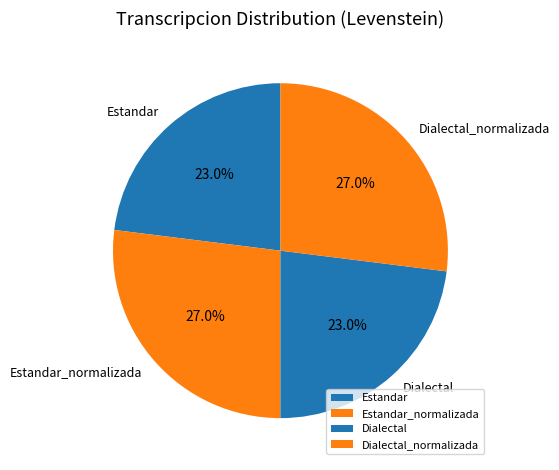

Between Dialectal and Estandar_normalizada, which is larger?

Estandar_normalizada